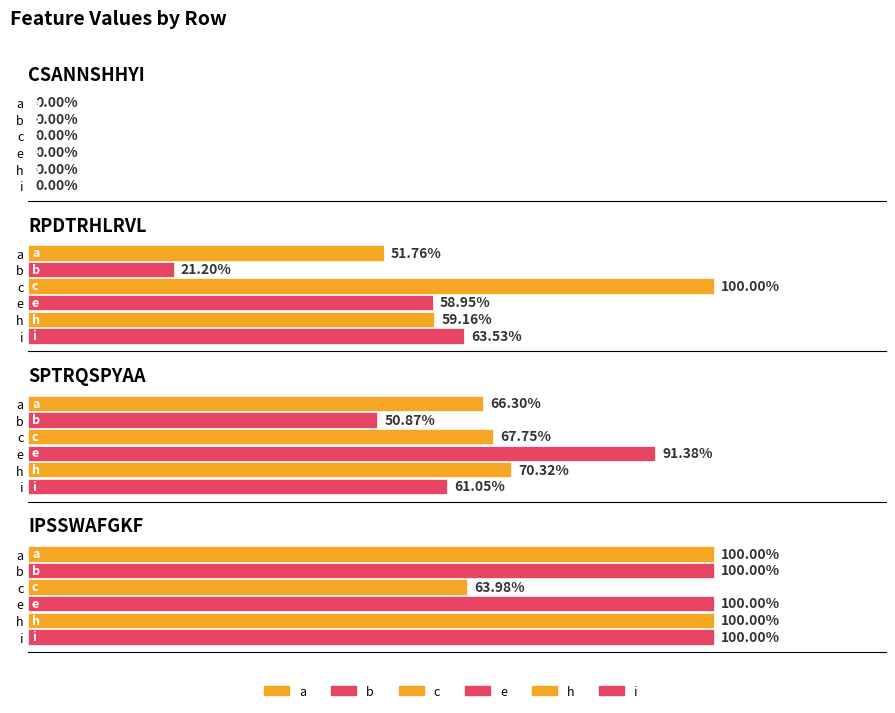

What is the value of the e bar at the 4th from the left?

1.0